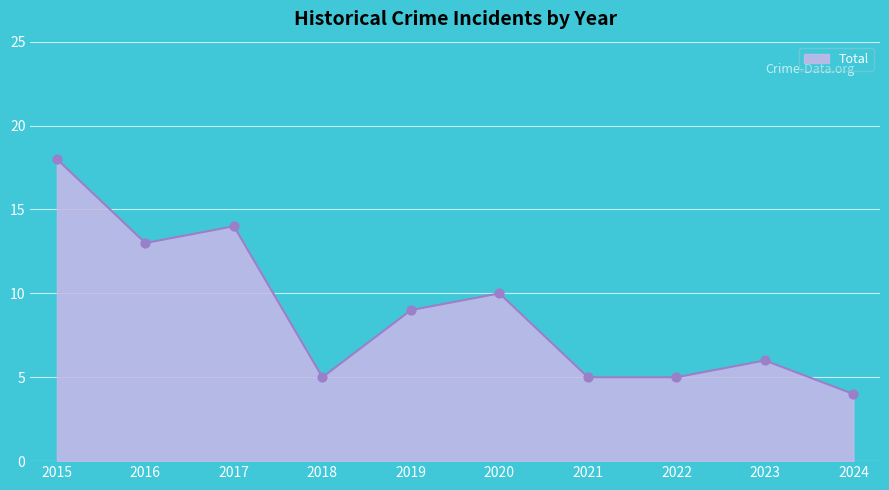

What is the difference between the values at 2018 and 2017?

9